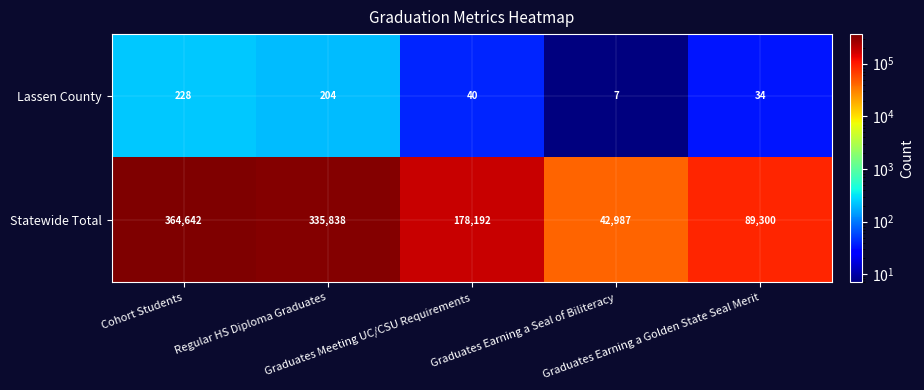

At how many categories does at least one series exceed 14564?

5